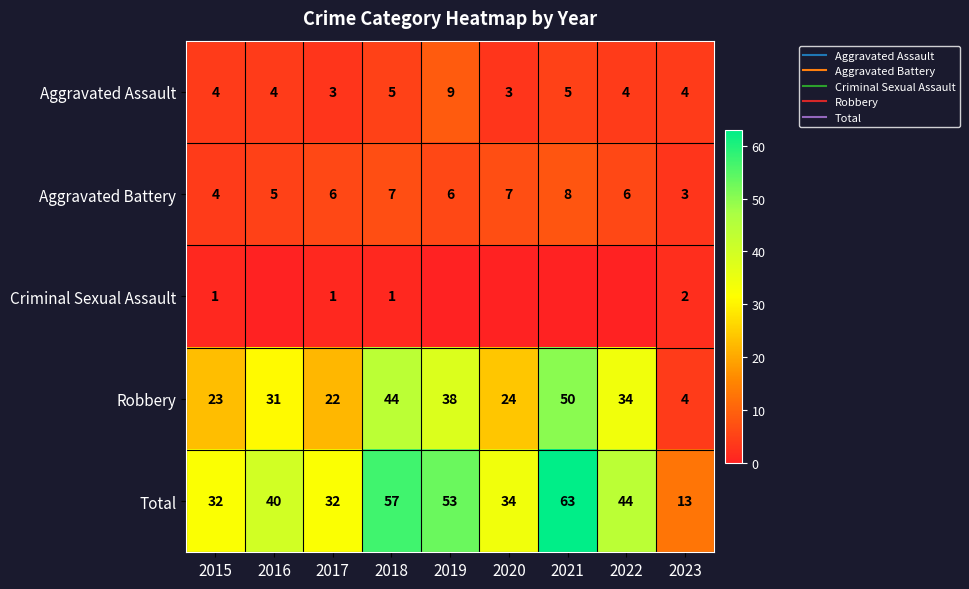

What is the average value of the Total series?

41